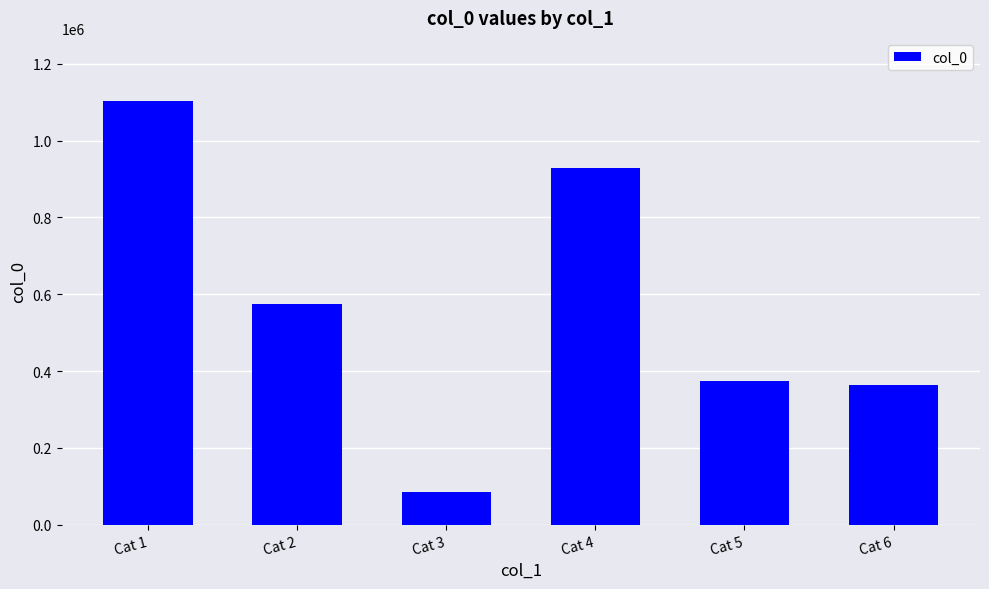

What is the value of the 5th bar from the left?

374027